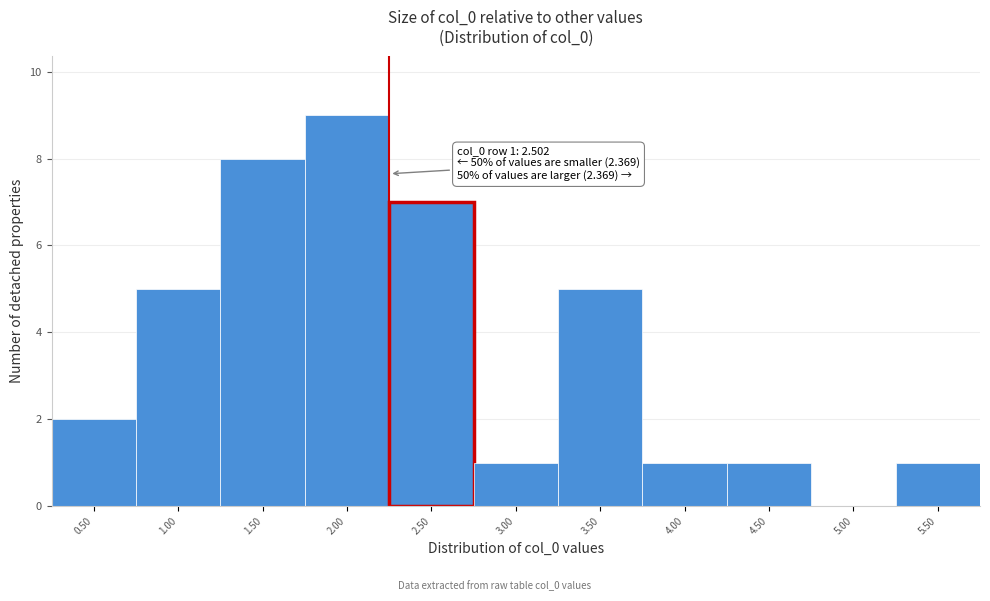

Reading left to right, what are all the values shown in this chart?

0.50=2	1.00=5	1.50=8	2.00=9	2.50=7	3.00=1	3.50=5	4.00=1	4.50=1	5.00=0	5.50=1